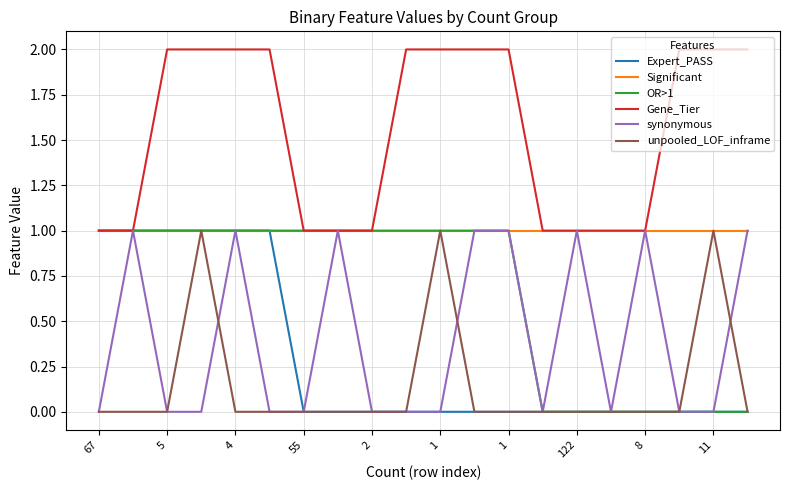

Which series has the largest total across all categories?

Gene_Tier